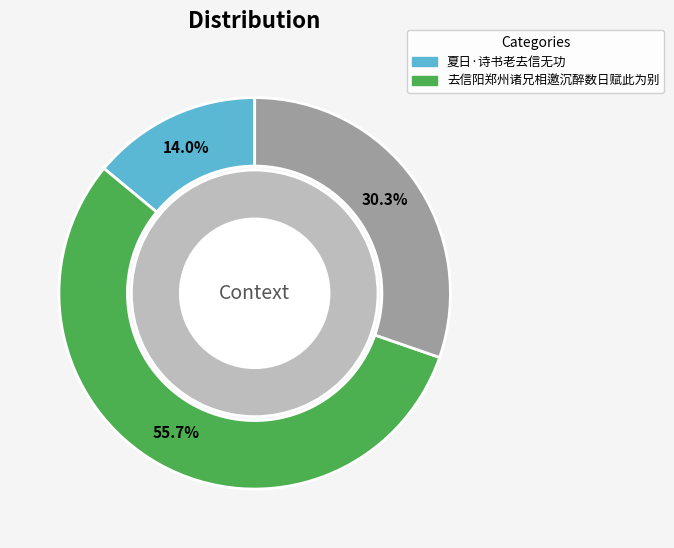

Is it true that 去信阳郑州诸兄相邀沉醉数日赋此为别 is 44% of the pie?

False